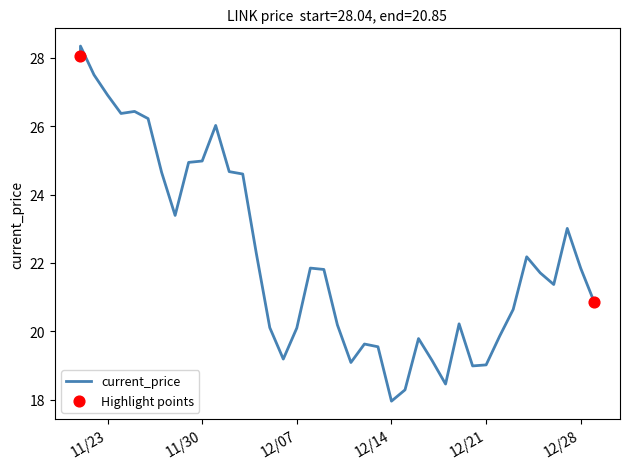

Between 11/22/2021 and 12/04/2021, which is larger?

11/22/2021